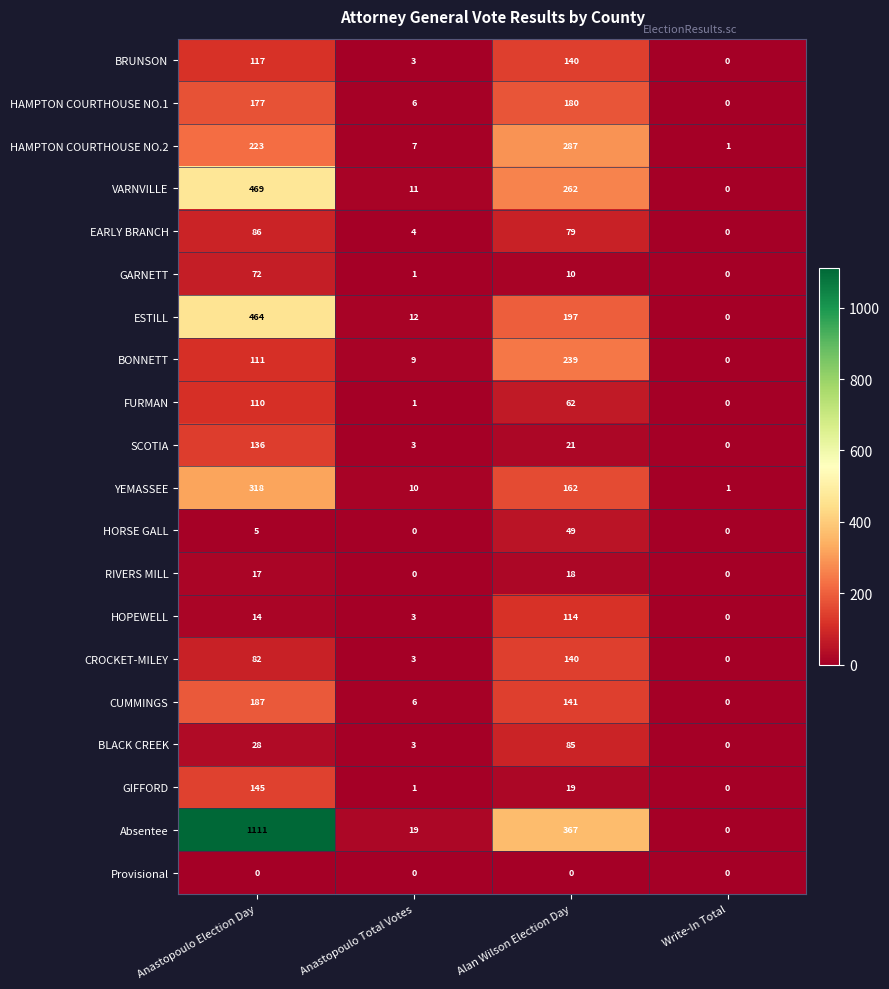

Which category has the highest value in the FURMAN series?

Anastopoulo Election Day